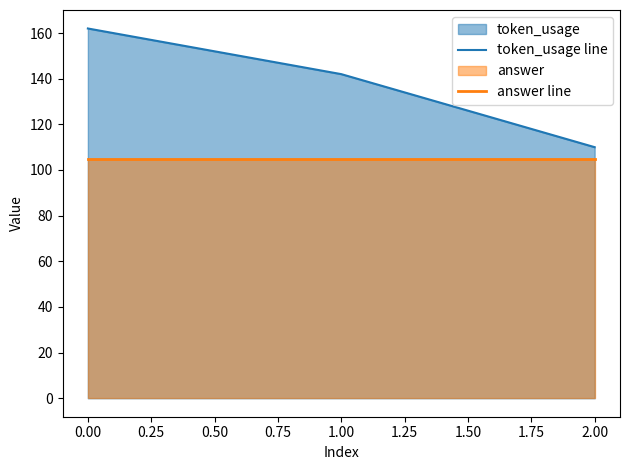

At which category is the sum across all series the highest?

0.00